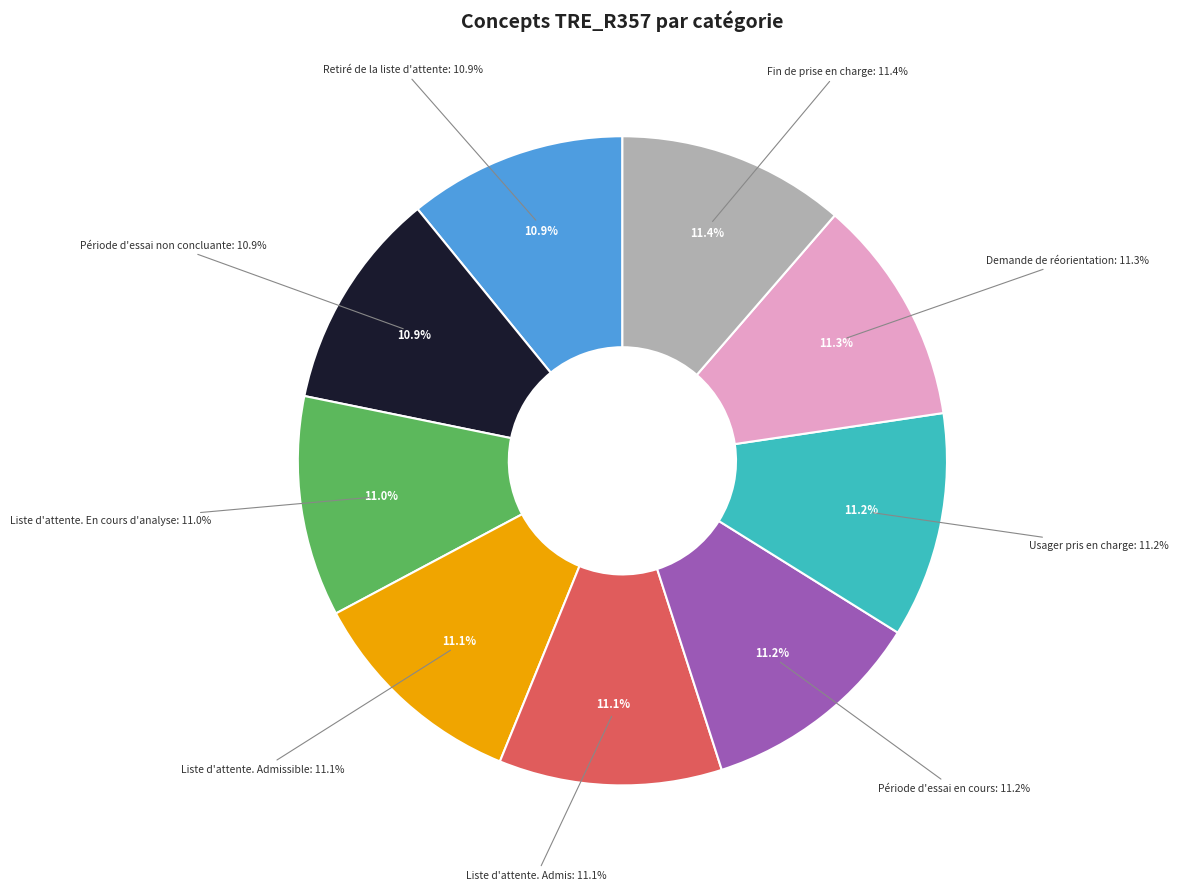

What is the ratio of the value at Période d'essai en cours to the value at Période d'essai non concluante?

1.0